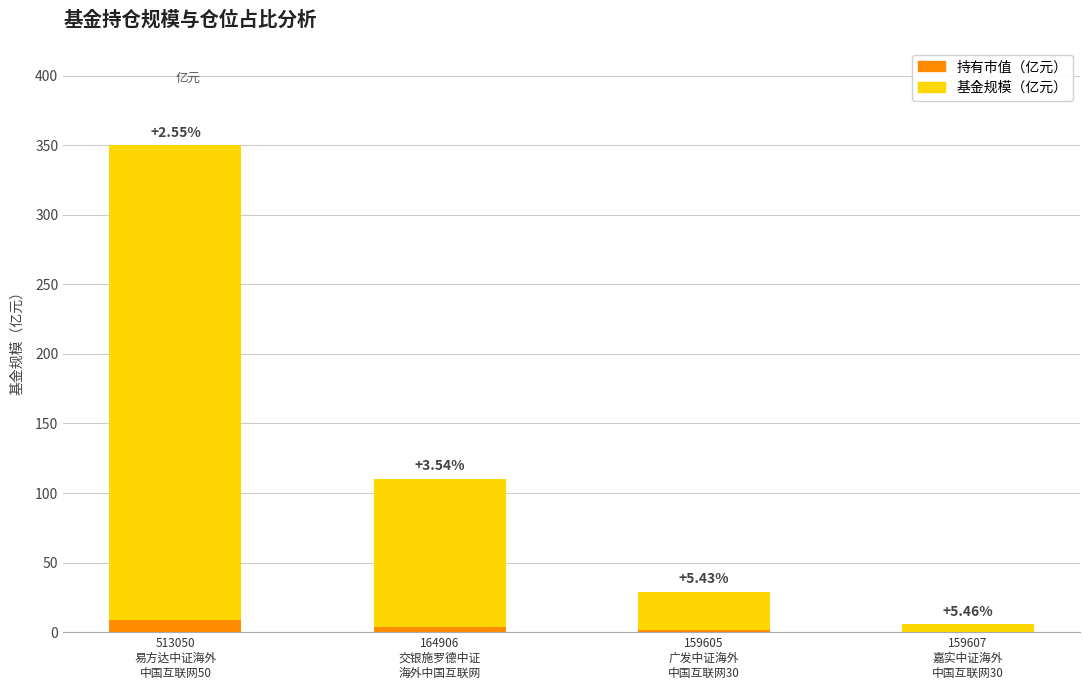

What is the difference between the highest and lowest values at 159605
广发中证海外
中国互联网30?

27.5